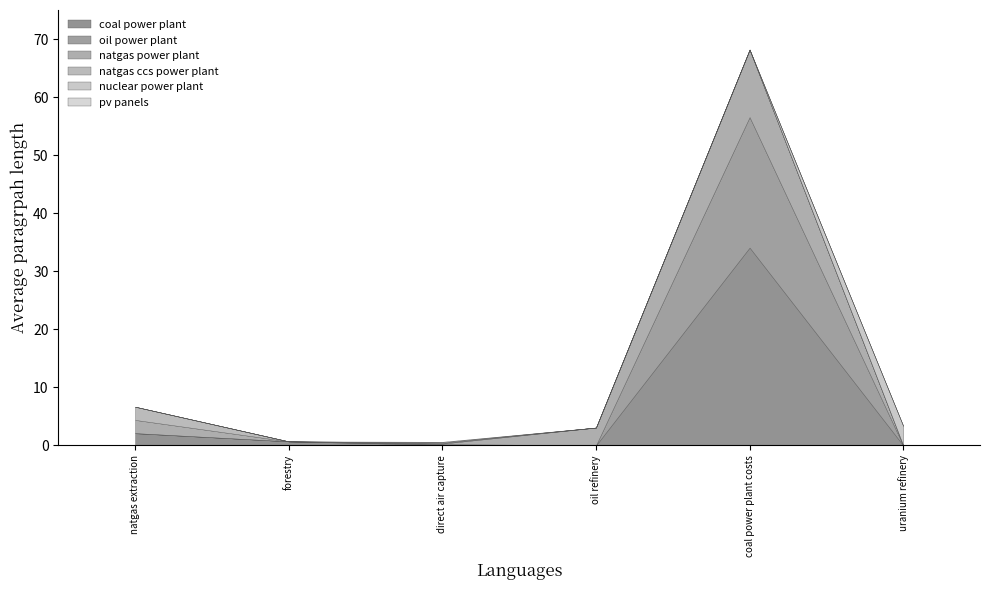

What is the greatest value displayed?

34.1